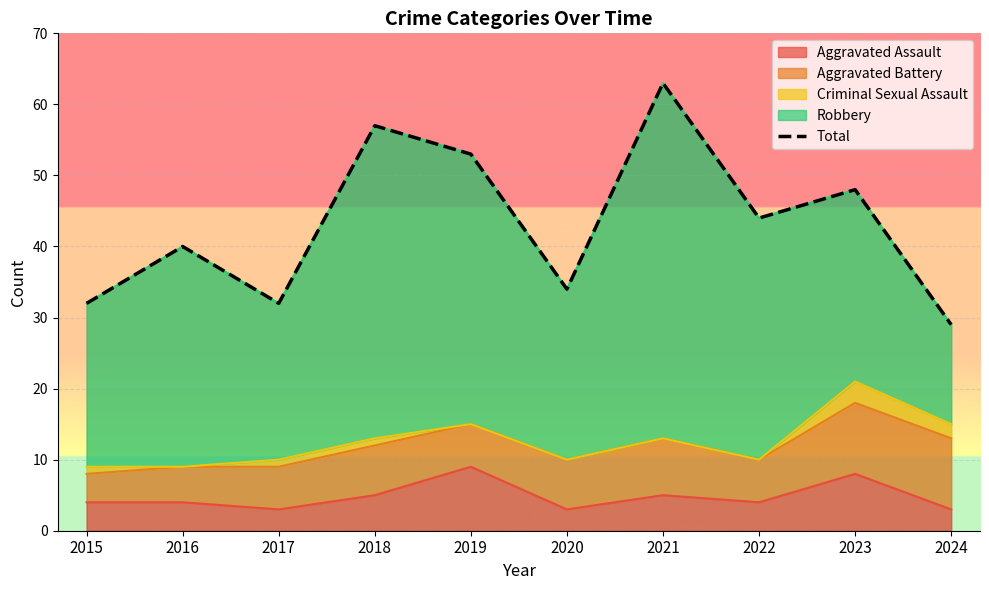

Where is the first local minimum?

2017